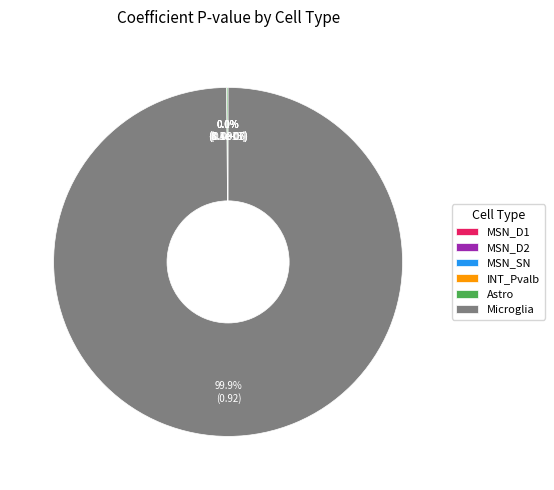

To the nearest percent, what is the difference between the largest and smallest slice percentages?

100%